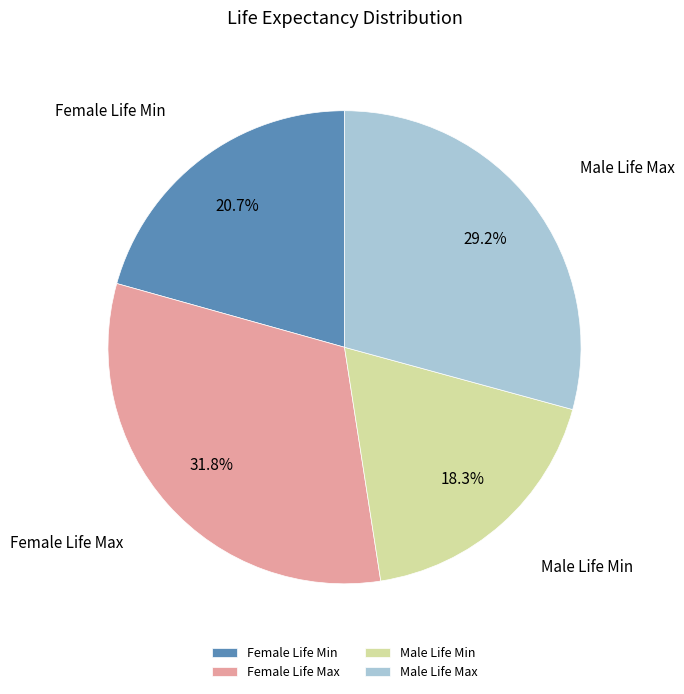

Does Female Life Min account for over 50% of the chart?

No